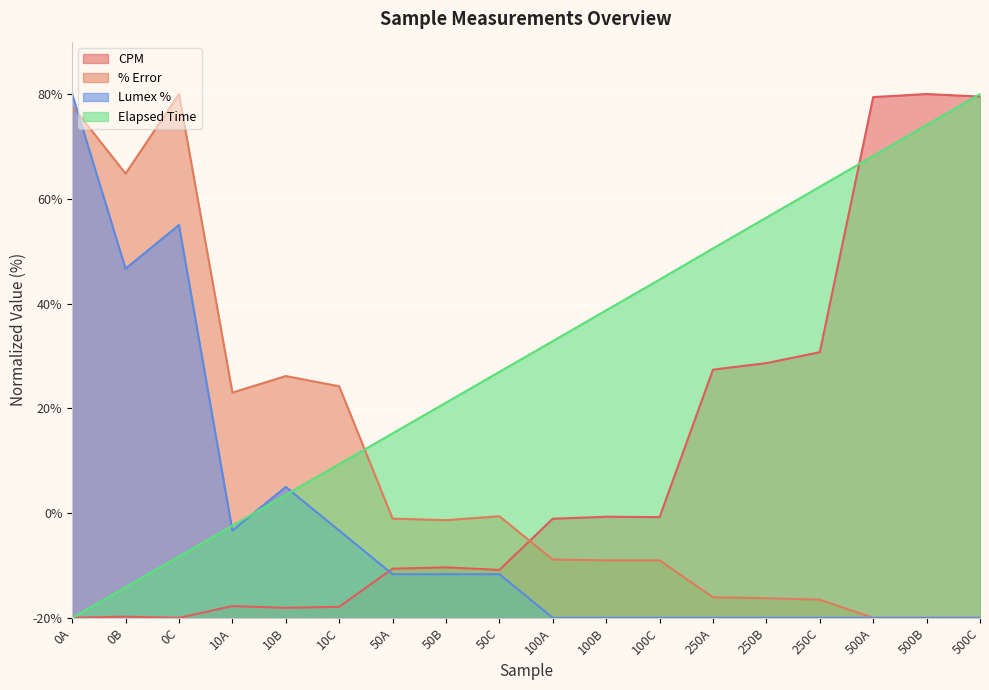

Reading left to right, what are all the values shown in this chart?

CPM: 0.0	0.2	0.0	2.2	1.9	2.1	9.4	9.6	9.2	18.9	19.3	19.2	47.4	48.6	50.7	99.4	100.0	99.5
% Error: 97.7	84.8	100.0	43.0	46.2	44.2	18.9	18.6	19.4	11.1	11.0	11.0	3.9	3.8	3.5	0.0	0.0	0.0
Lumex %: 100.0	66.7	75.0	16.7	25.0	16.7	8.3	8.3	8.3	0.0	0.0	0.0	0.0	0.0	0.0	0.0	0.0	0.0
Elapsed Time: 0.0	5.9	11.7	17.6	23.5	29.3	35.2	41.1	47.0	52.8	58.7	64.6	70.5	76.4	82.3	88.2	94.1	100.0